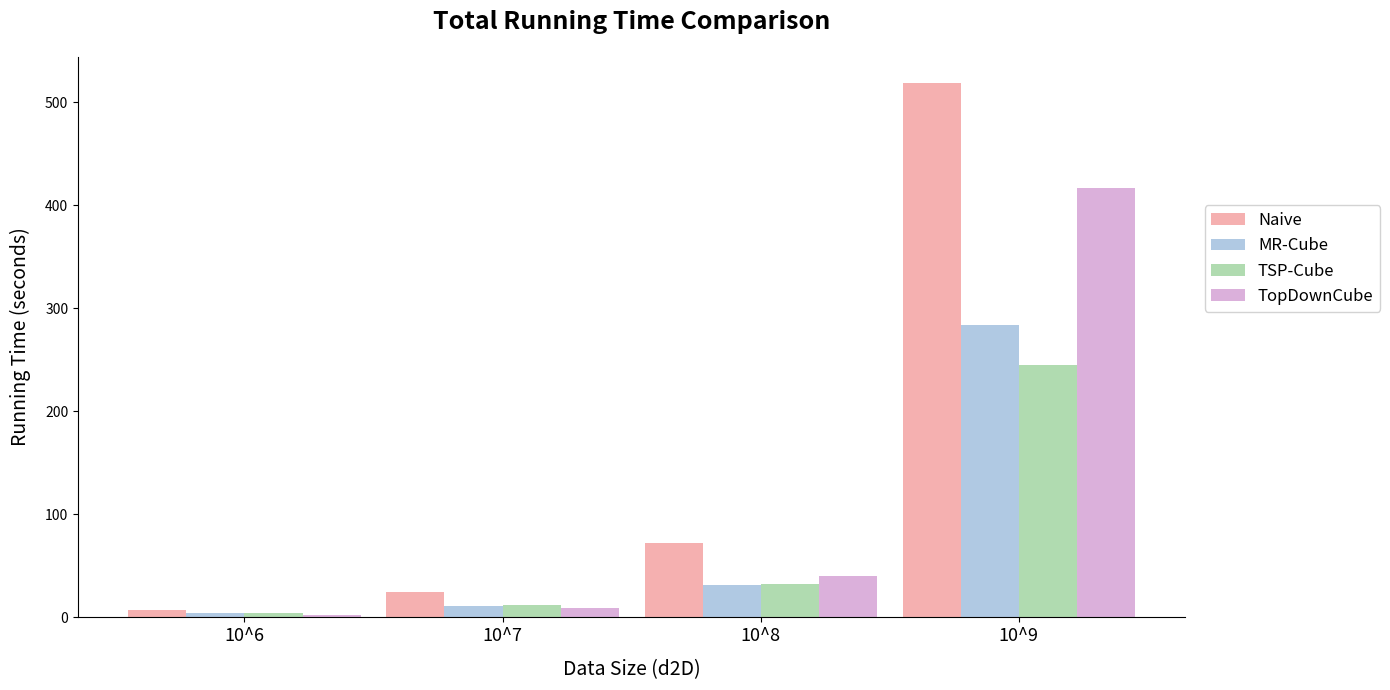

List the series in order of their peak value, lowest first.

TSP-Cube, MR-Cube, TopDownCube, Naive